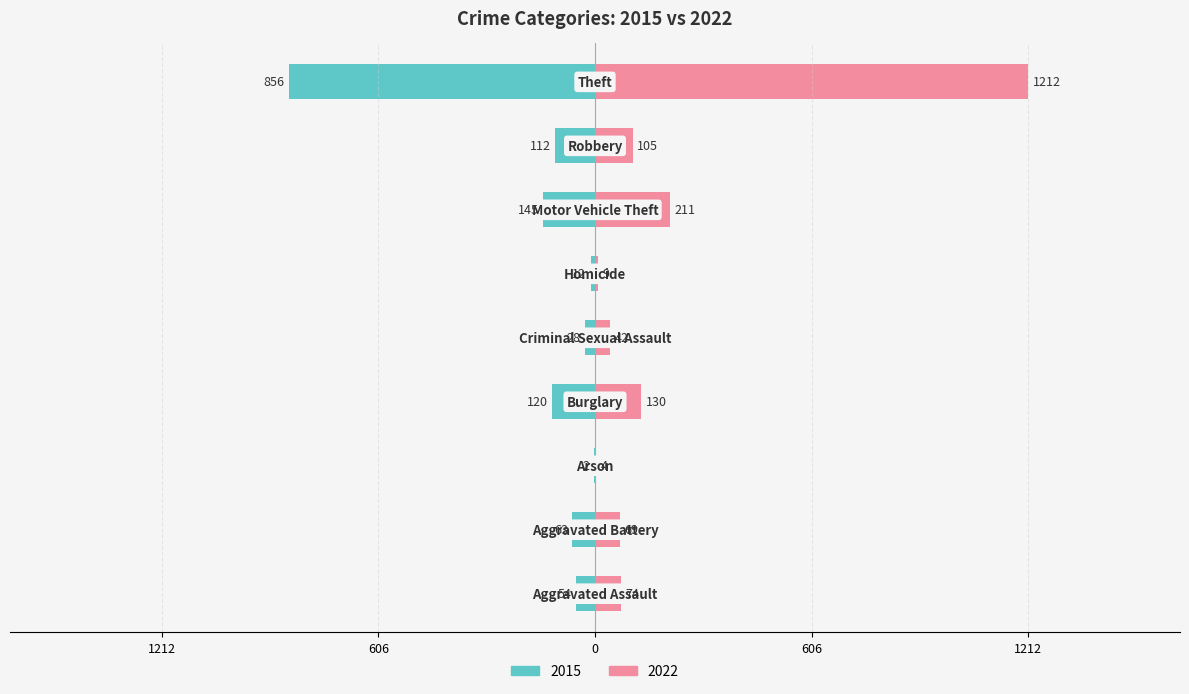

What is the difference between the maximum and minimum values in the 2015 series?

854